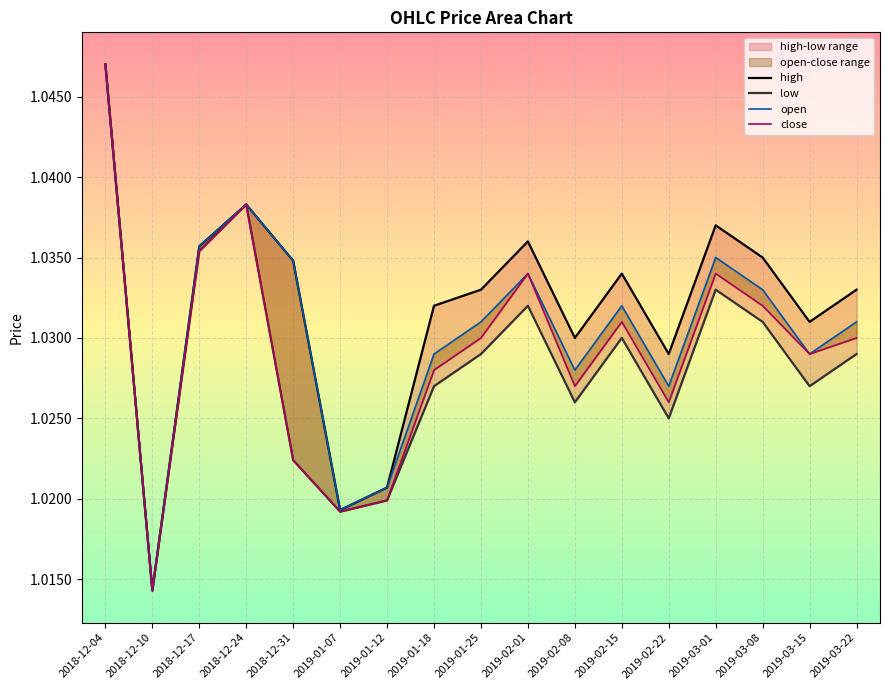

How many high values are between 1 and 2?

17